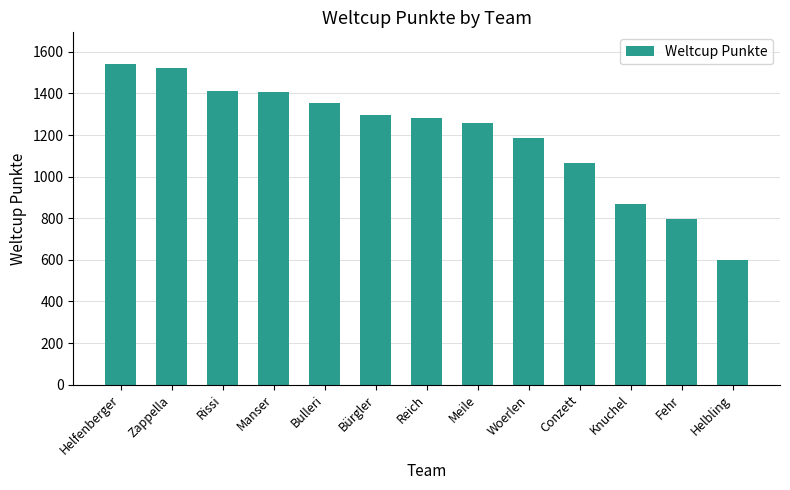

What is the change in value from Helfenberger to Manser?

-135